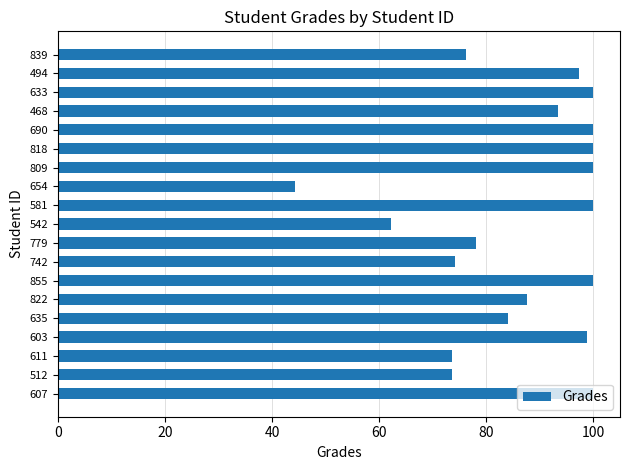

True or false: the data shows 100.0 at 607.

True